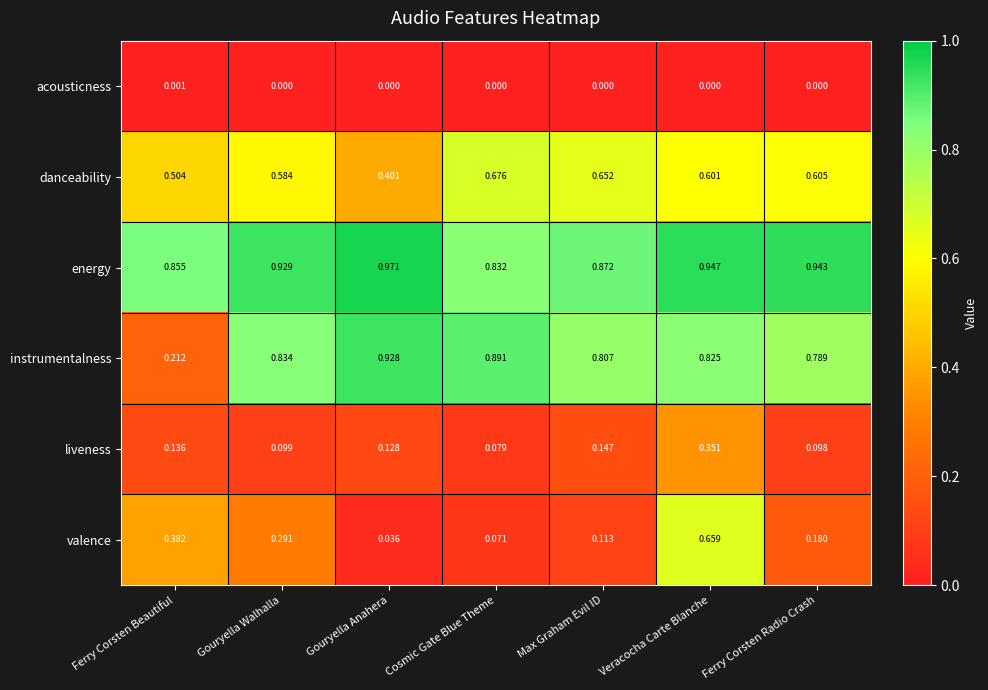

Where is instrumentalness nearest to the value 0?

Ferry Corsten Beautiful